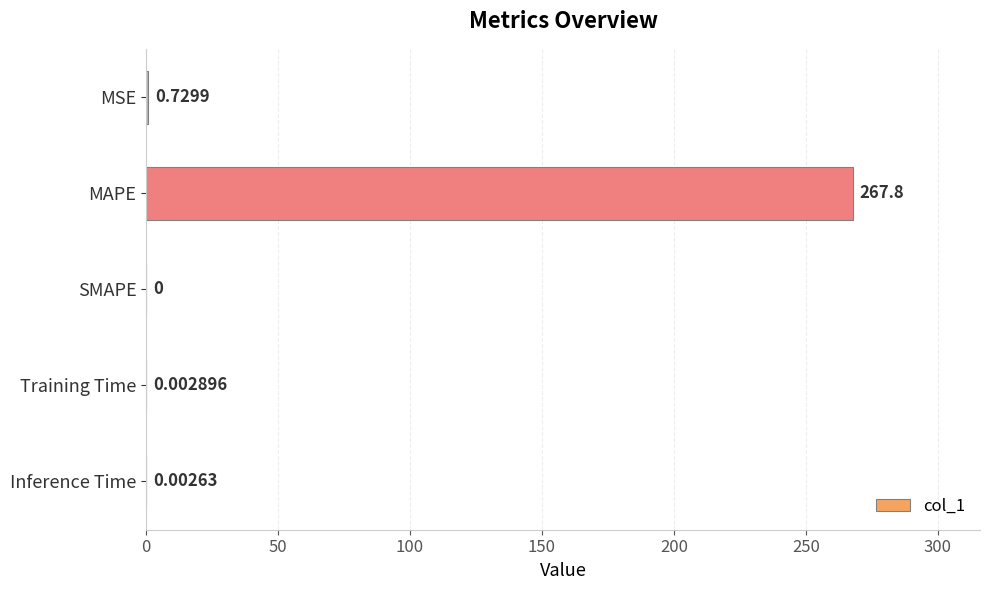

Does the chart contain stacked bars?

No